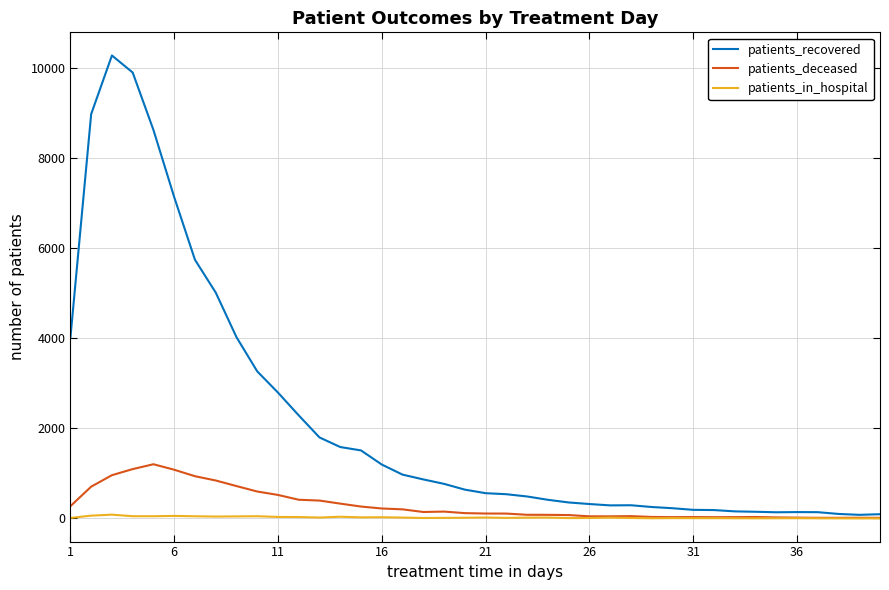

List the series in order of their peak value, lowest first.

patients_in_hospital, patients_deceased, patients_recovered